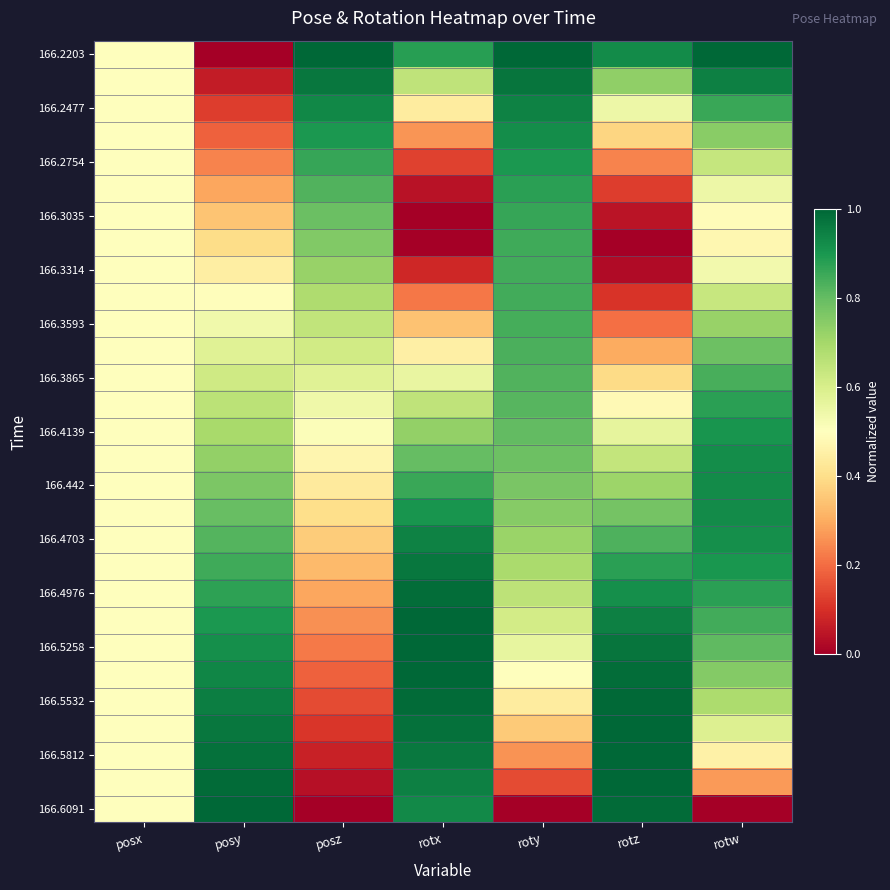

What is the maximum value shown in the chart?

1.0